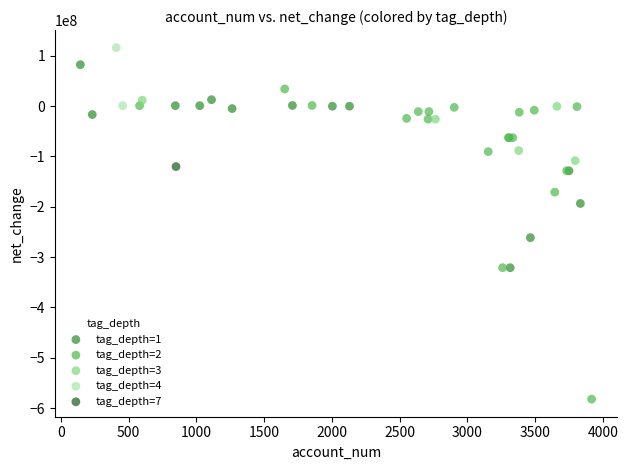

What are all the series names shown in the legend?

tag_depth=1, tag_depth=2, tag_depth=3, tag_depth=4, tag_depth=7